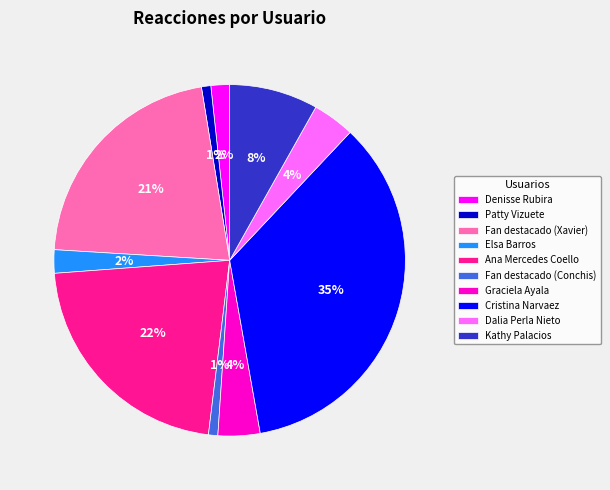

Count the number of slices in the pie.

10